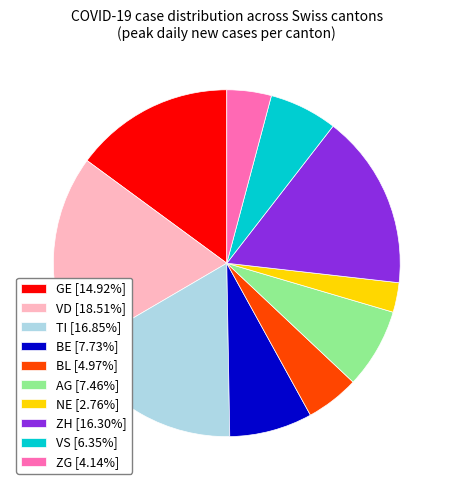

Does ZG [4.14%] represent more than half of the total?

No